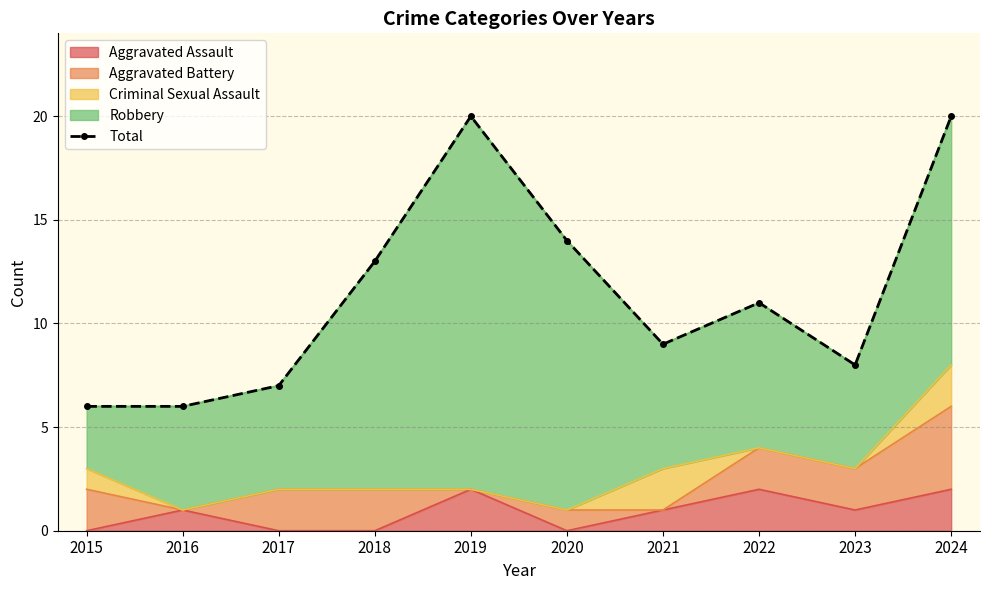

Read the value at 2023, to the nearest 5.

10